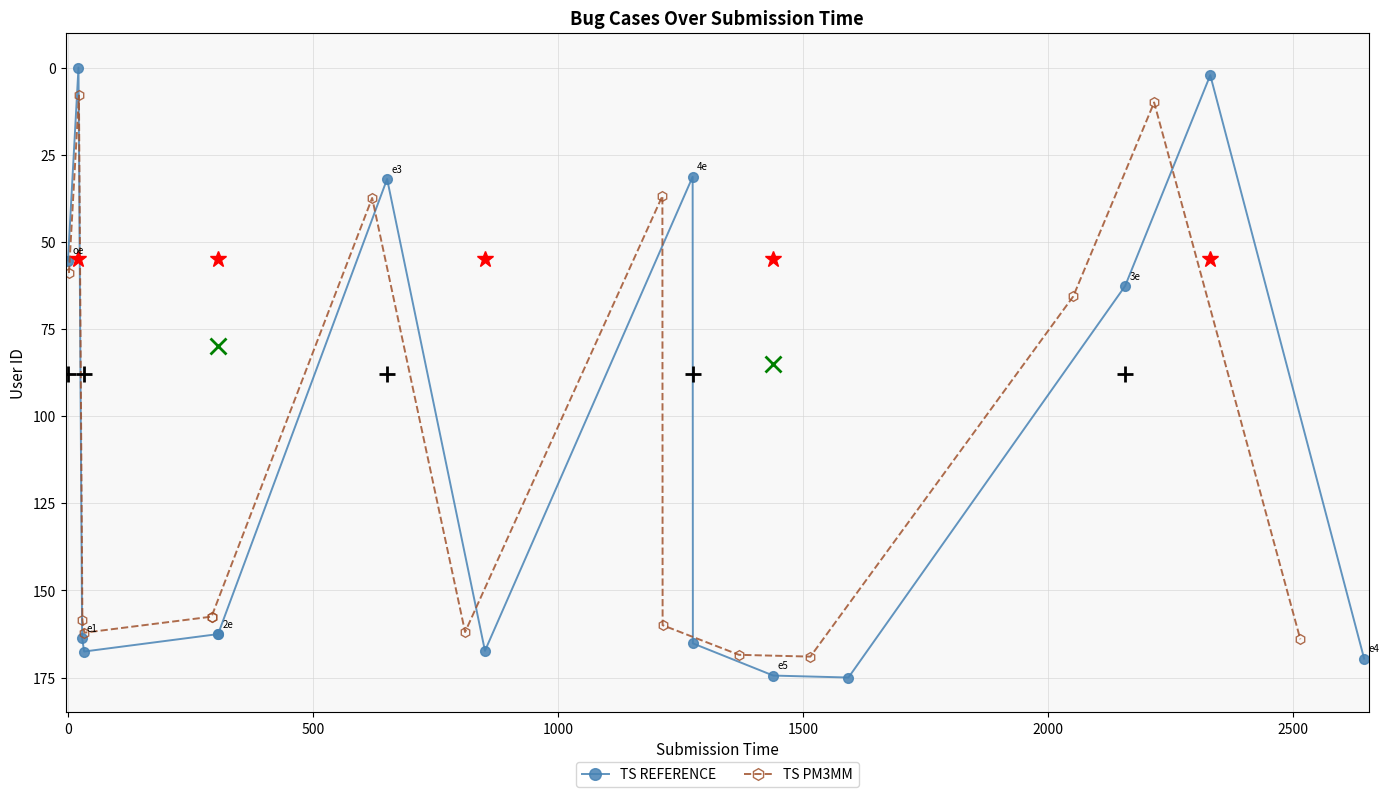

At how many categories does at least one series exceed 56?

11